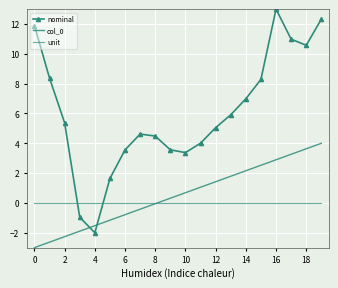

What is the difference between the second highest and minimum values in the nominal series?

14.3